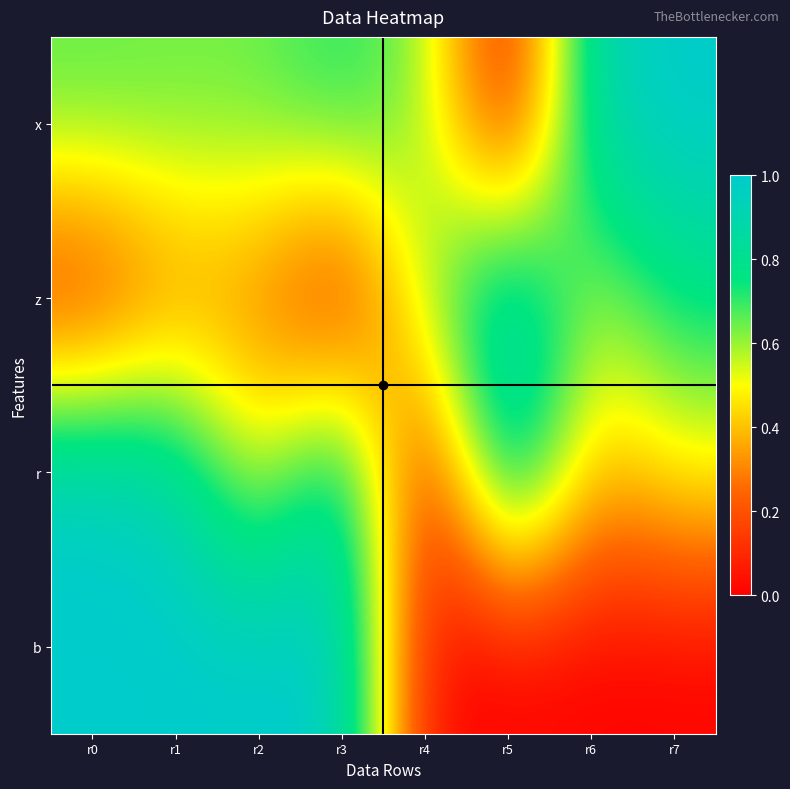

Reading left to right, what are all the values shown in this chart?

x: r0=0.7	r1=0.6	r2=0.6	r3=0.7	r4=0.6	r5=0.0	r6=0.9	r7=1.0
z: r0=0.1	r1=0.3	r2=0.3	r3=0.0	r4=0.6	r5=1.0	r6=0.6	r7=0.8
r: r0=1.0	r1=0.9	r2=0.5	r3=0.9	r4=0.0	r5=1.0	r6=0.4	r7=0.5
b: r0=1.0	r1=1.0	r2=1.0	r3=1.0	r4=0.0	r5=0.0	r6=0.0	r7=0.0